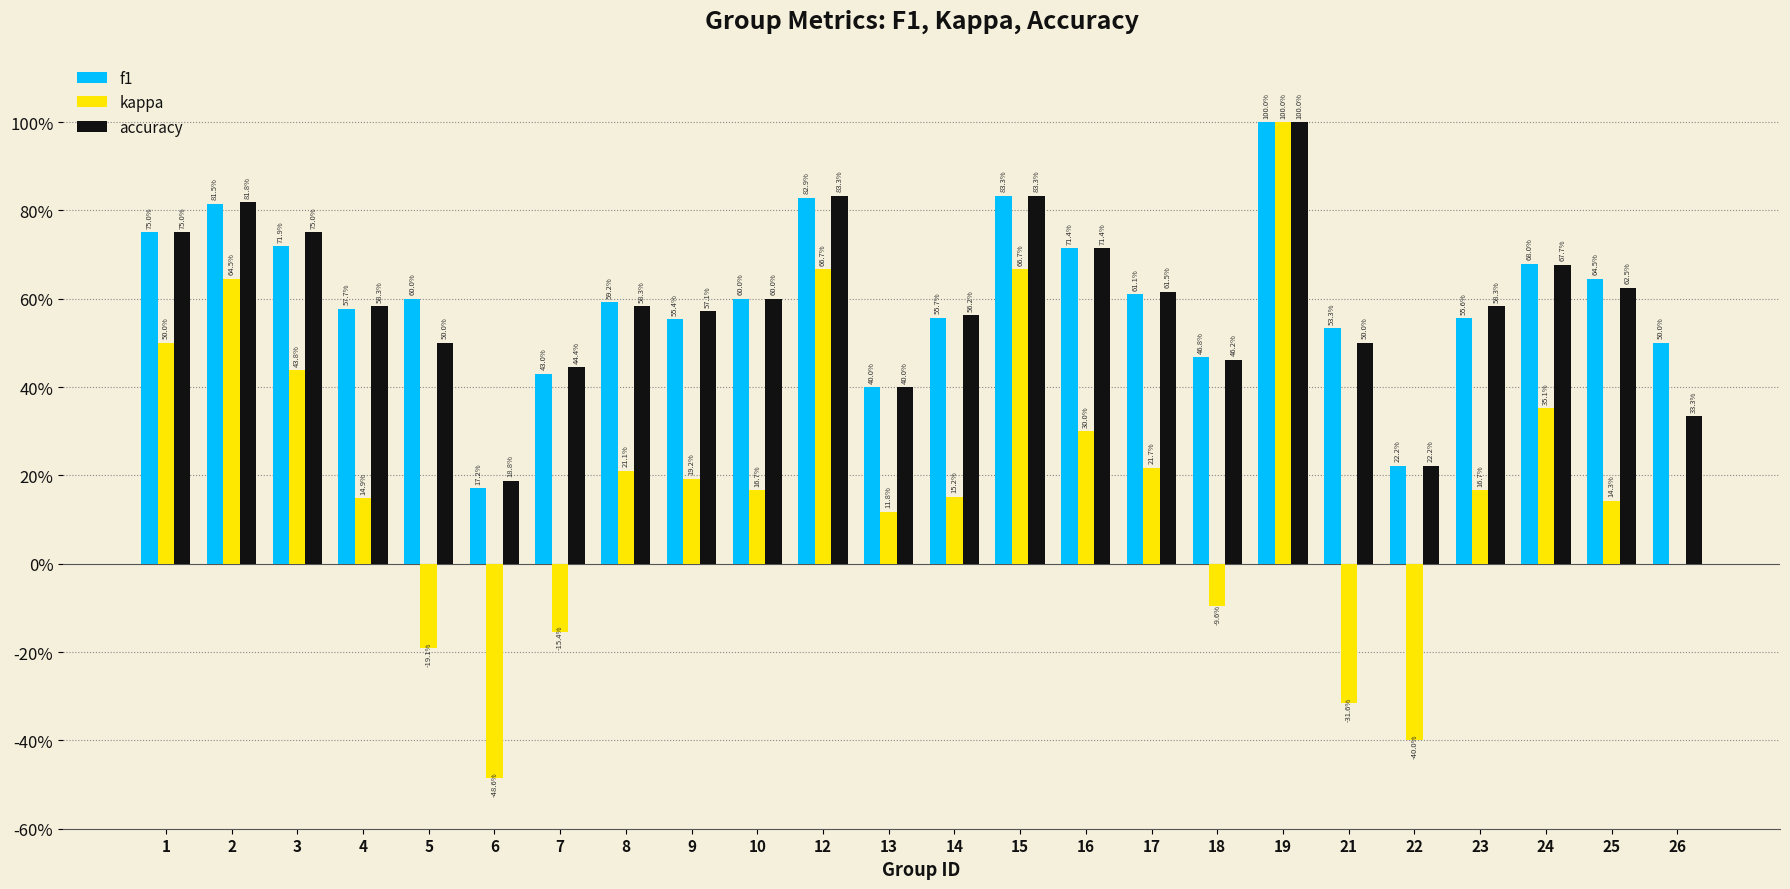

What is the difference between the kappa values at 4 and 16?

0.2